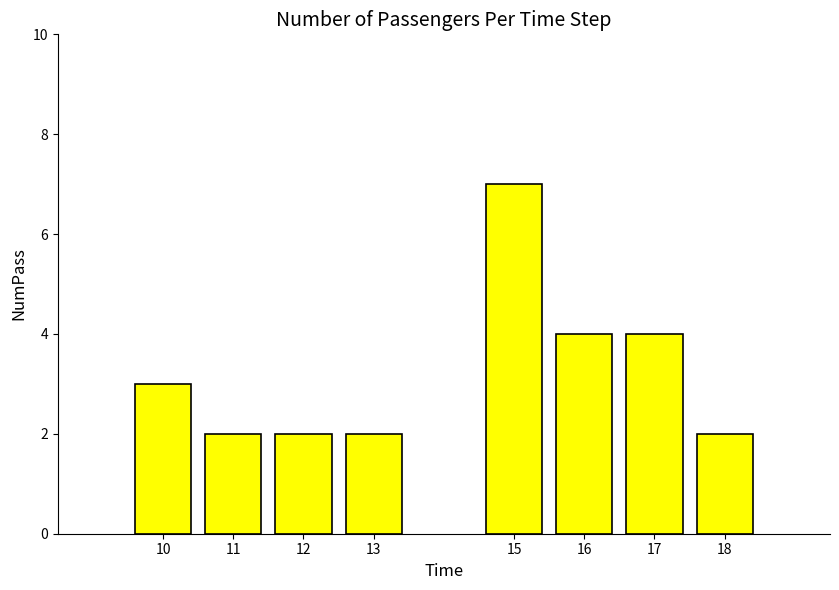

What is the difference between the maximum and minimum values?

5